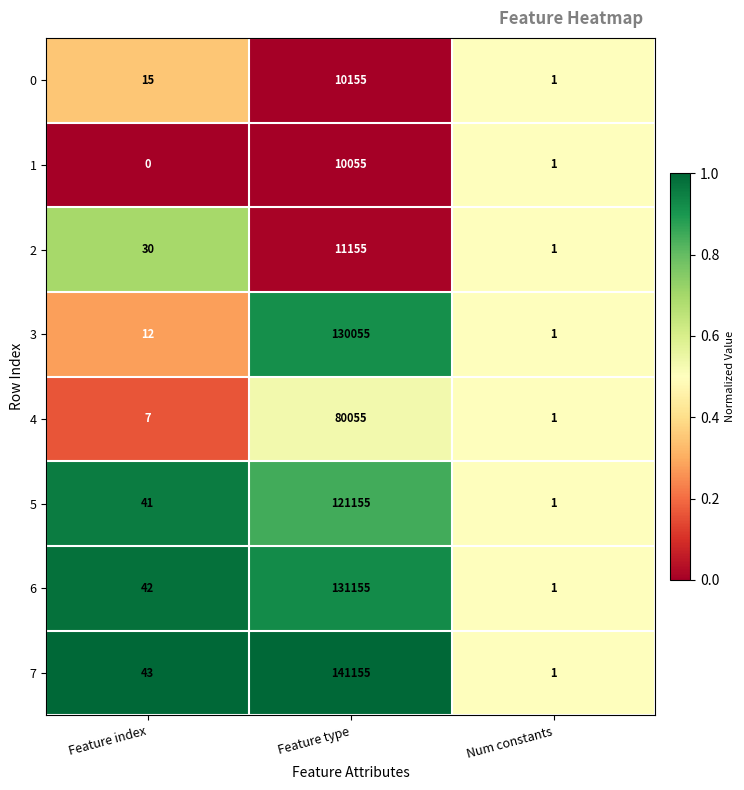

What is the greatest value displayed?

141155